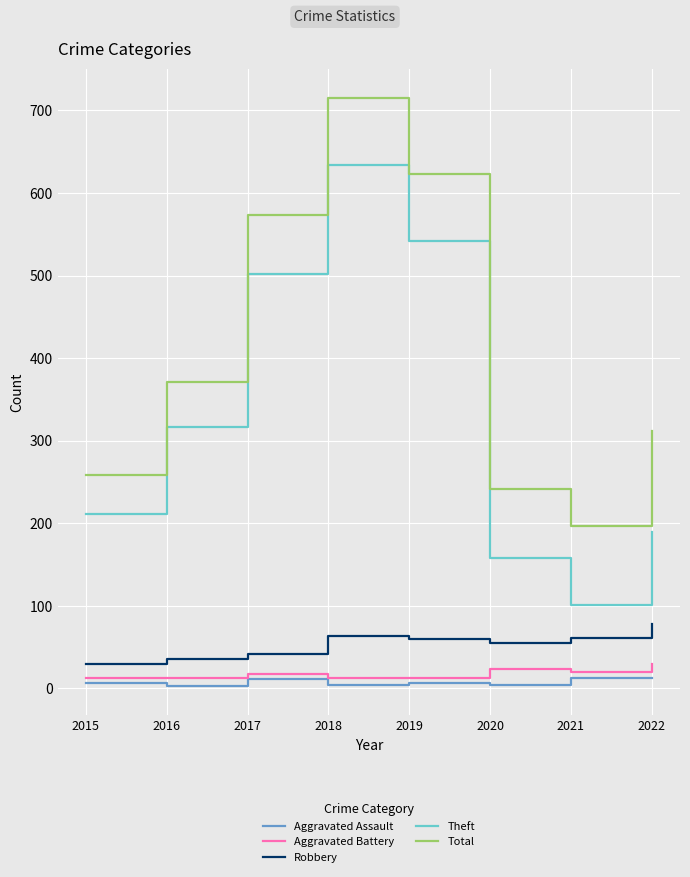

The value of Aggravated Battery at 2017 is 17. True or false?

True